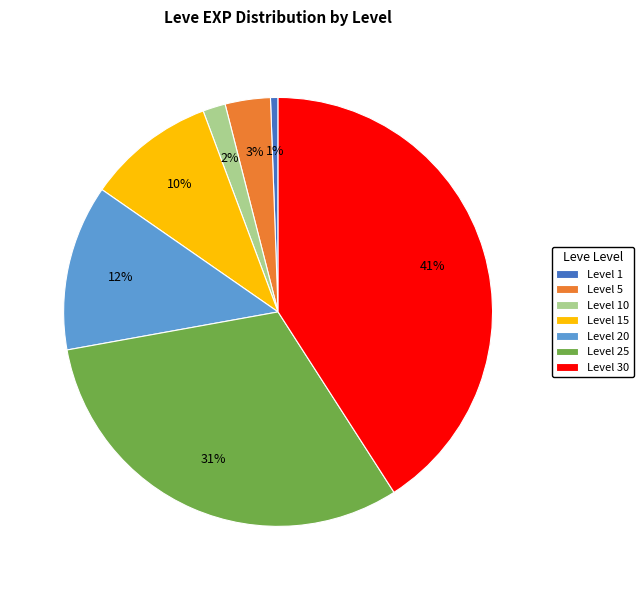

How many segments does this pie chart have?

7